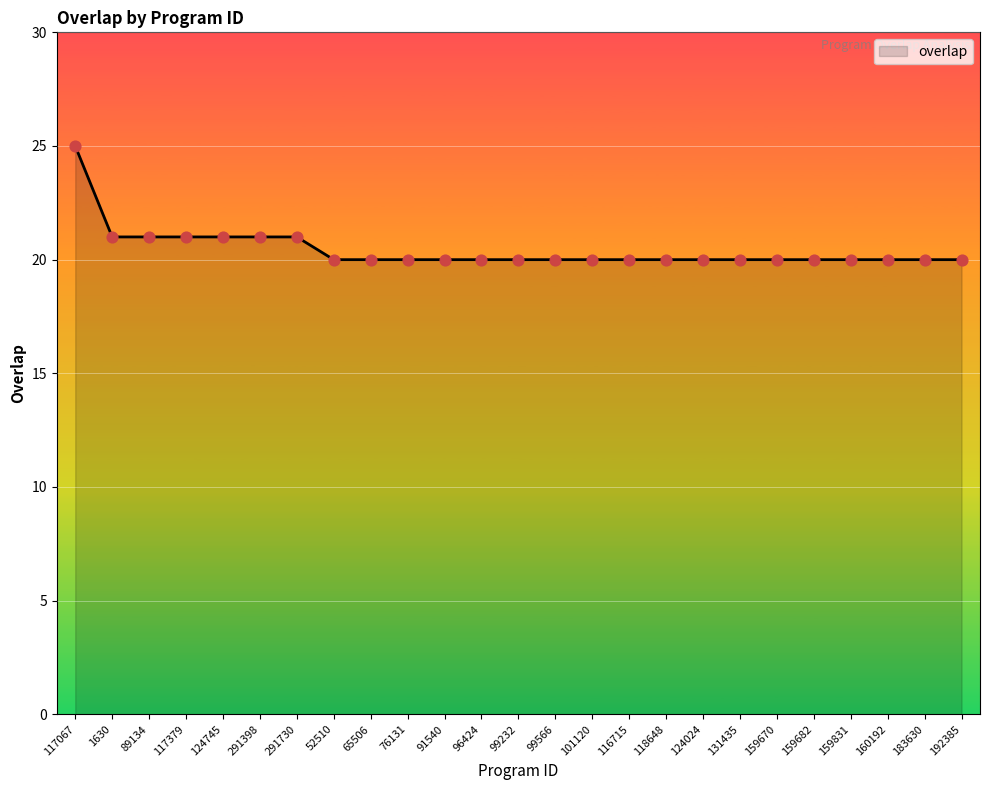

What is the change in value from 117067 to 52510?

-5